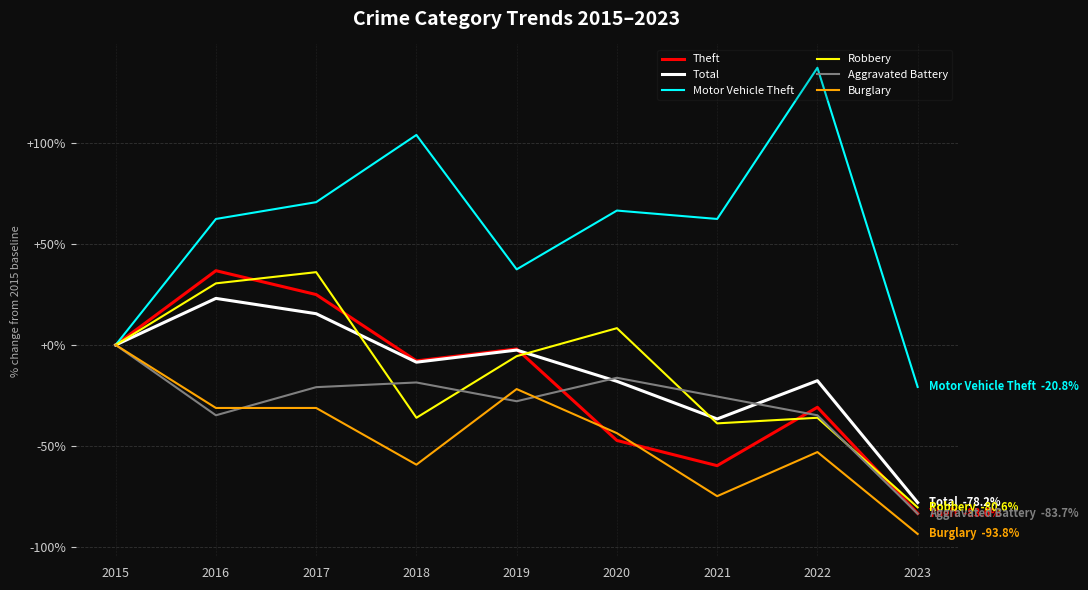

At which category does the chart reach its peak across all series?

2022